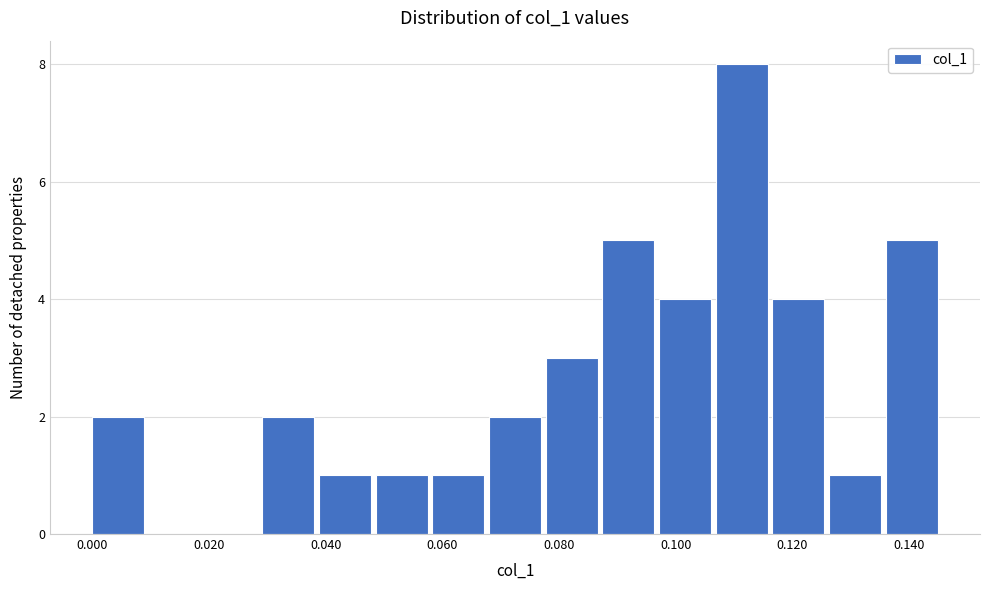

Which range on the x-axis has the tallest bar?

0.106 to 0.116